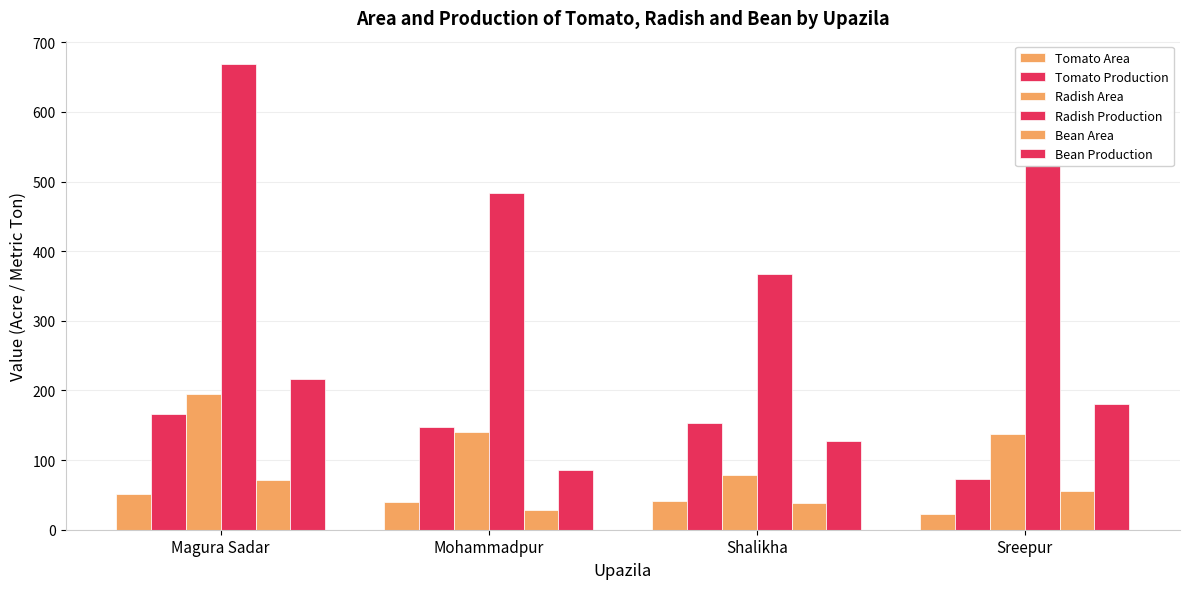

Is the value of Radish Area at Magura Sadar greater than the value of Bean Production at Magura Sadar?

No